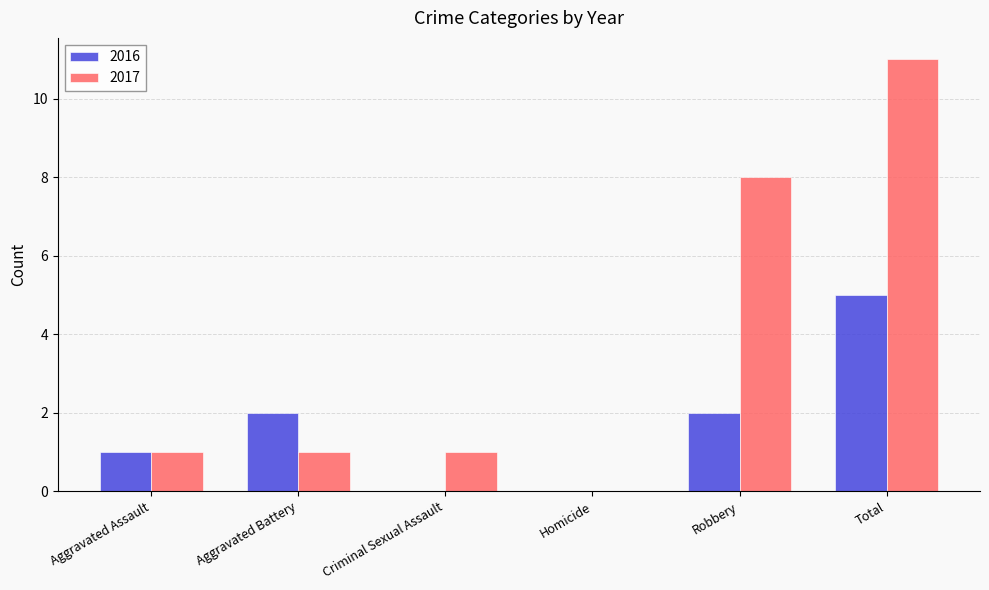

At which label does 2016 reach its peak?

Total